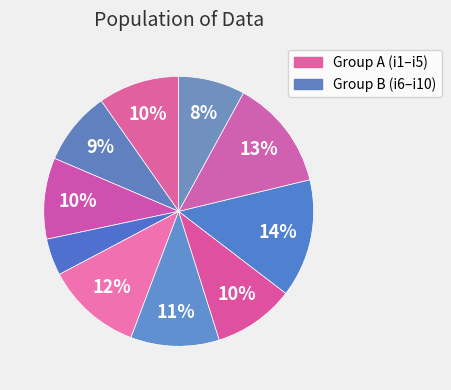

What is the largest slice in the pie chart?

i8